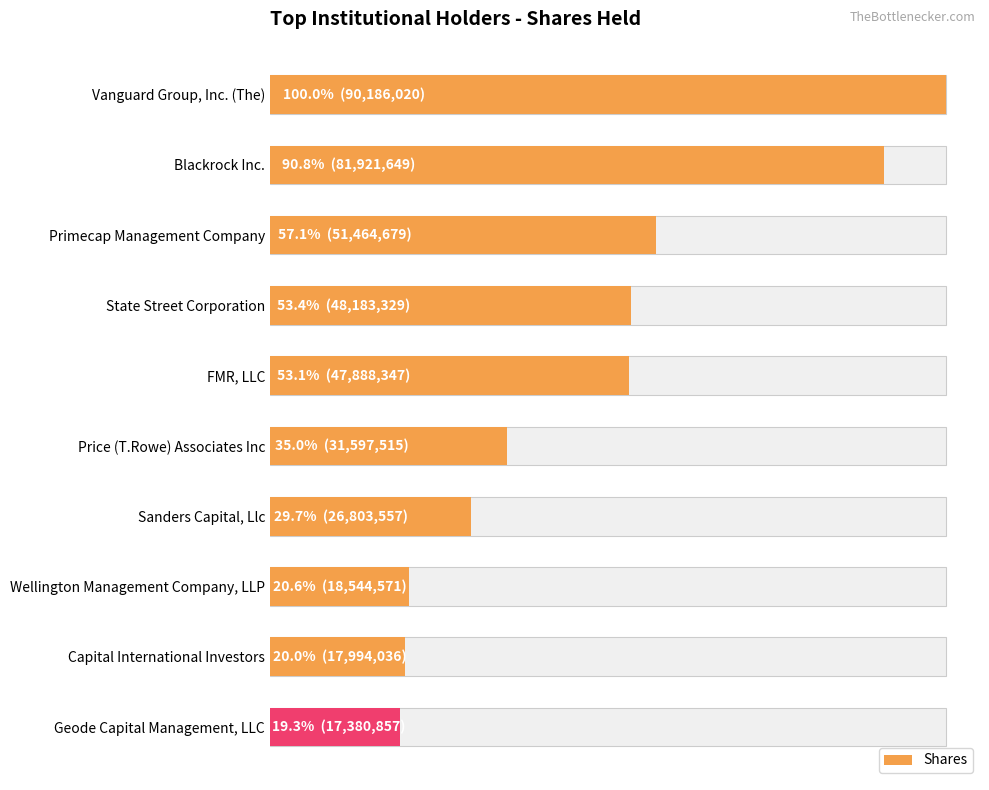

How many values are below 47888347?

5